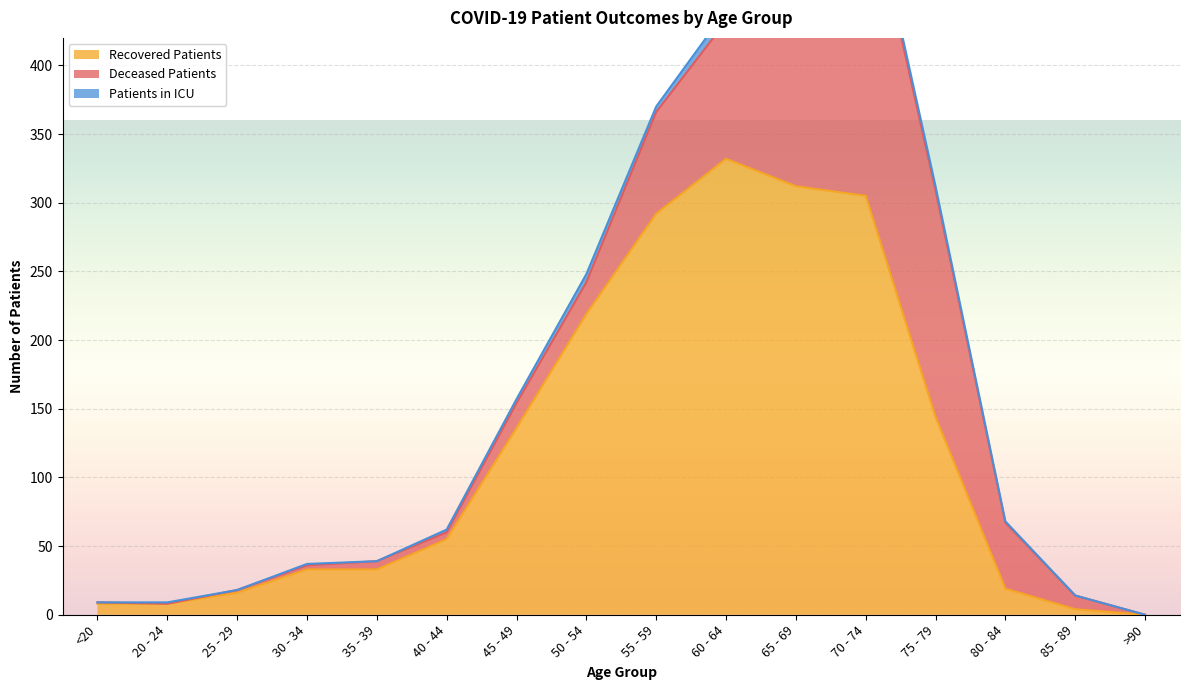

What is the sum of the deceased_patients values at 25 - 29 and 55 - 59?

76